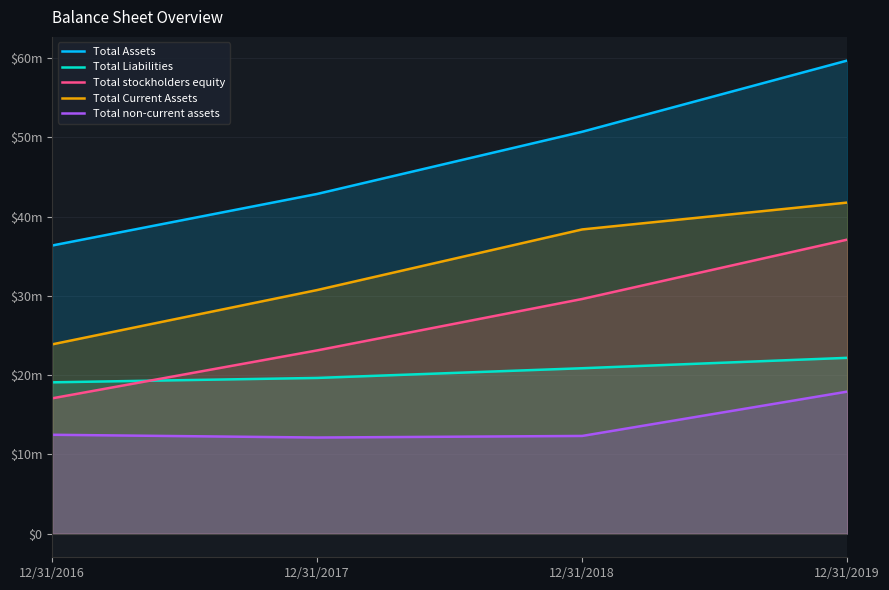

Which series has the largest total across all categories?

Total Assets